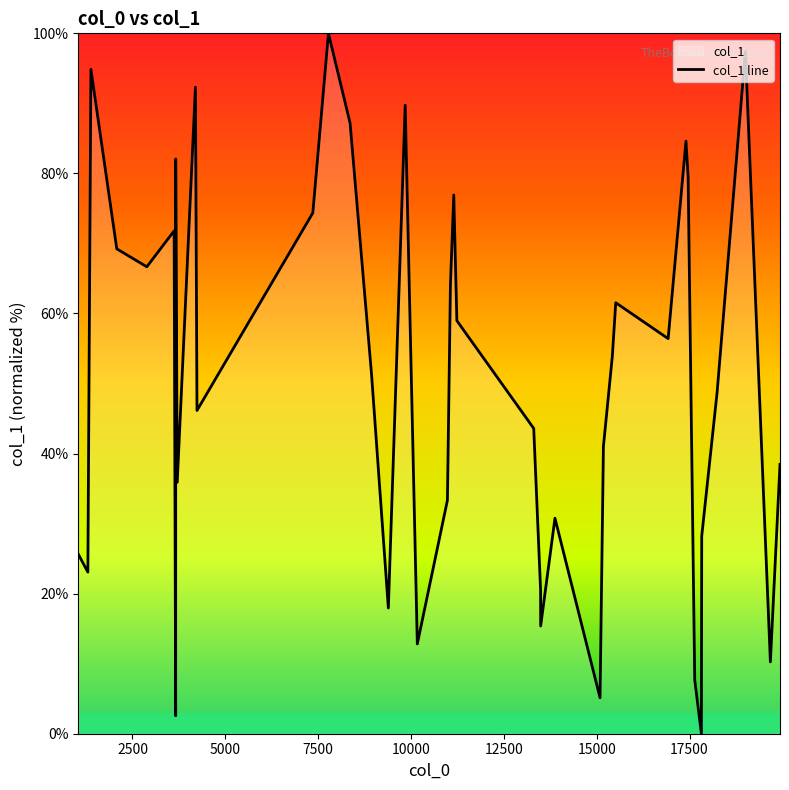

What is the difference between the maximum and minimum values?

100.0